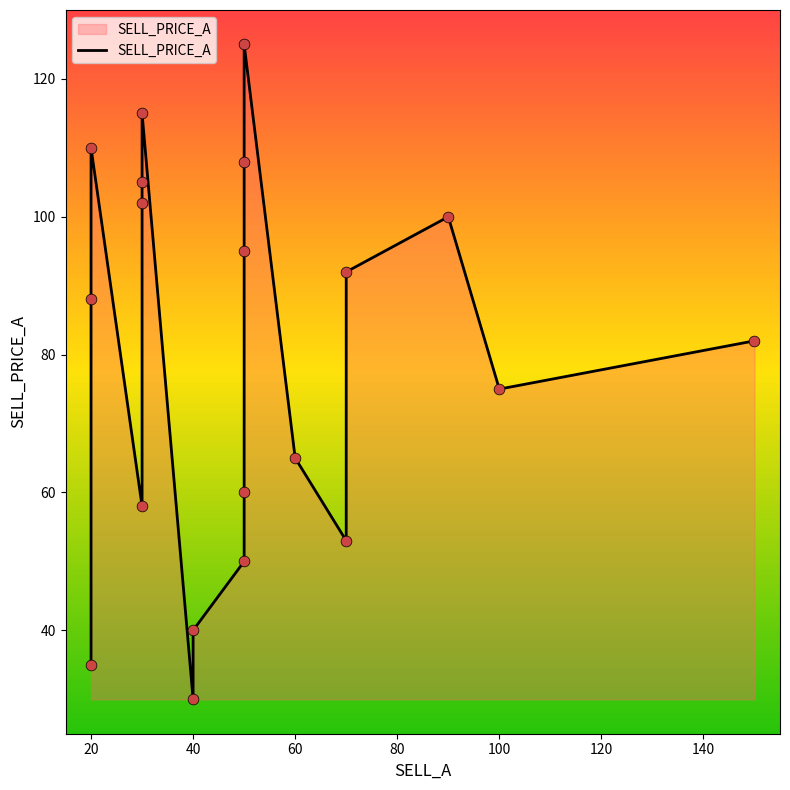

Between 20 and 60, which is larger?

60